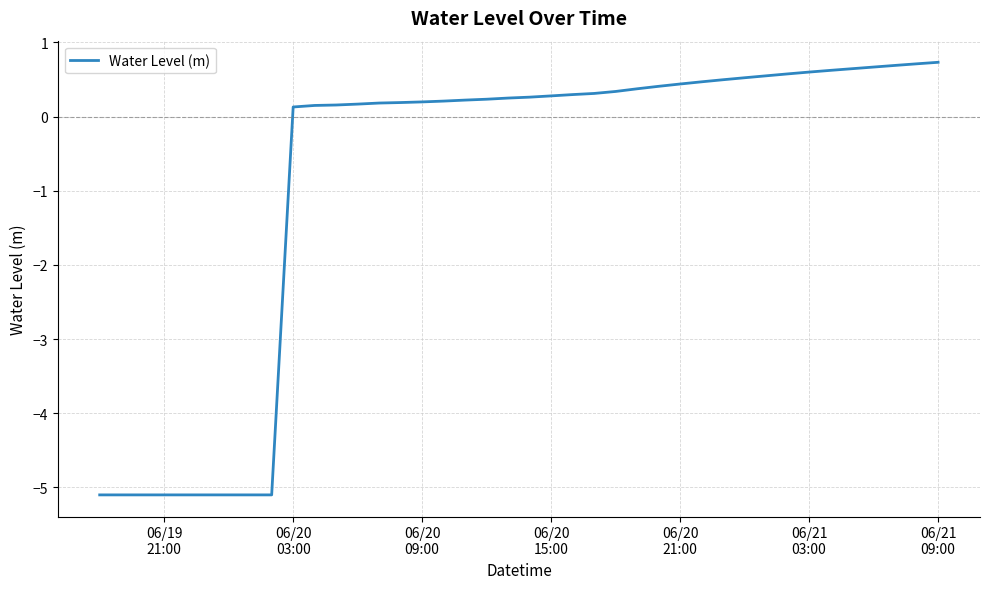

What is the maximum value shown in the chart?

0.7